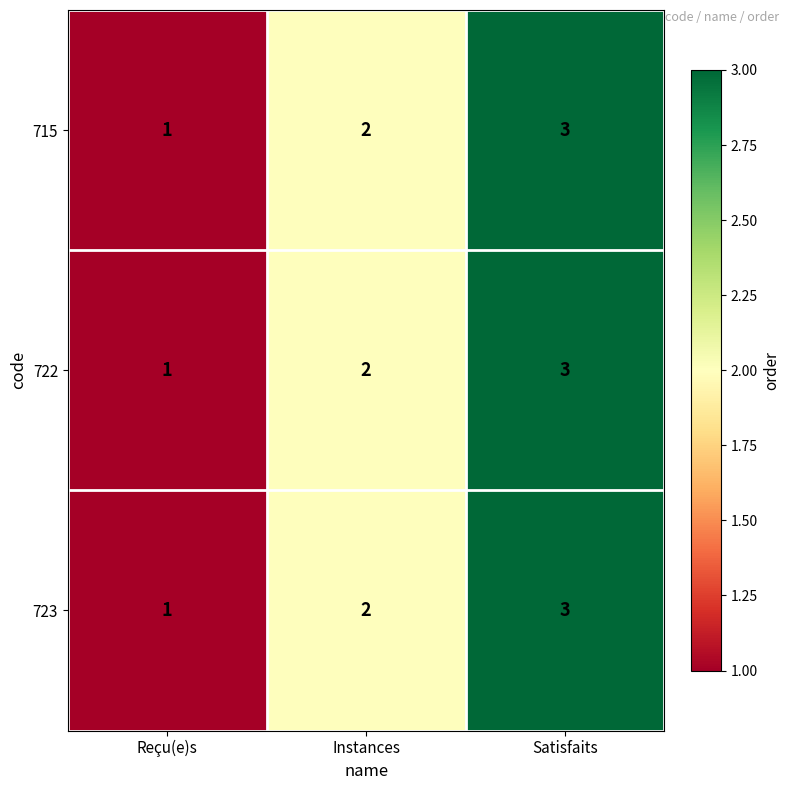

The 722 series shows 0 at Instances. True or false?

False